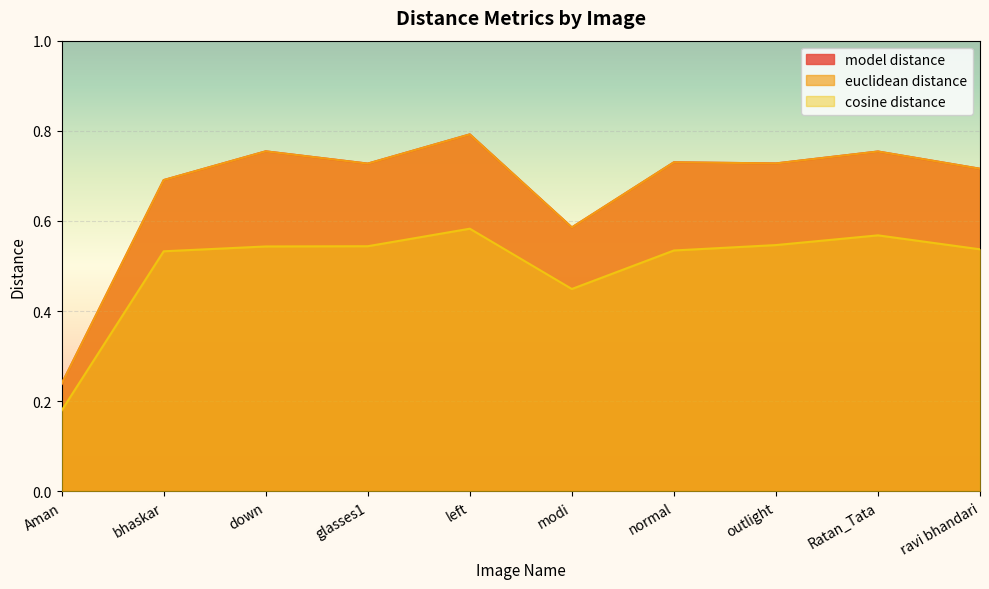

What position from the right is normal?

4